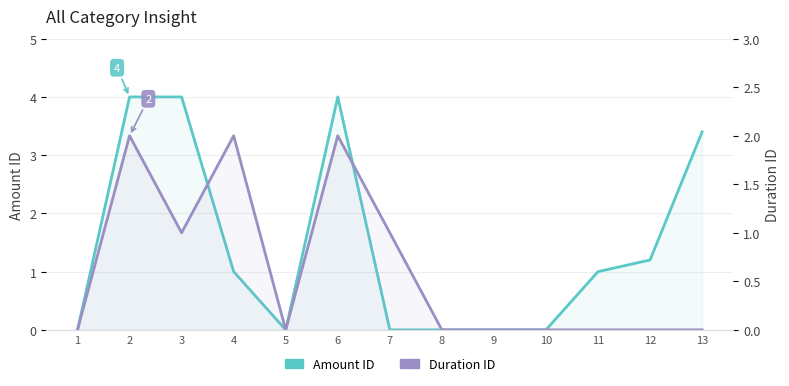

Which category has the lowest value in the Amount ID series?

1